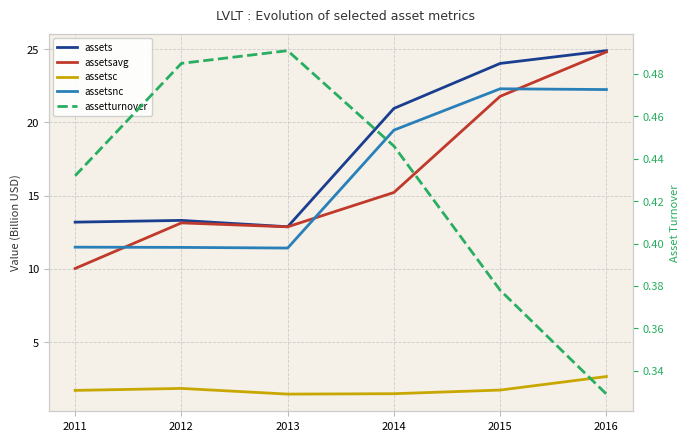

True or false: assets and assetsc intersect in this chart.

False